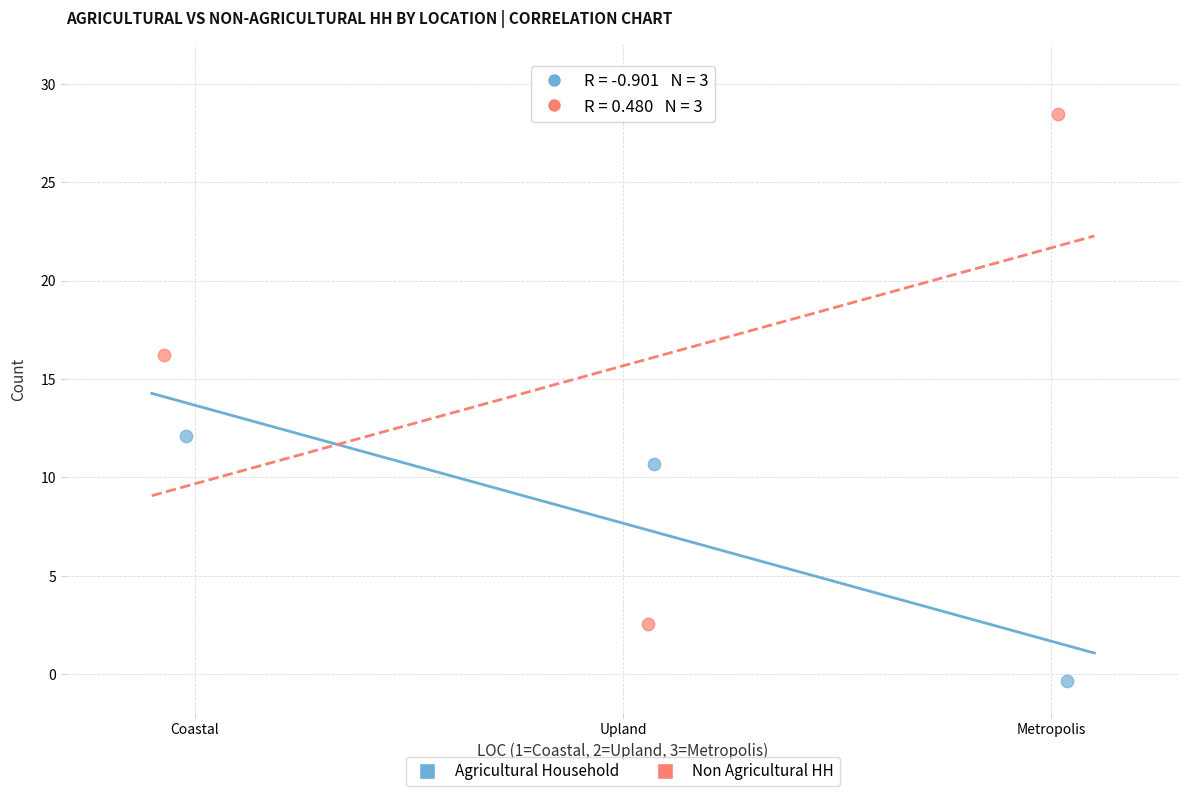

Which series reaches the maximum Y coordinate?

Non Agricultural HH